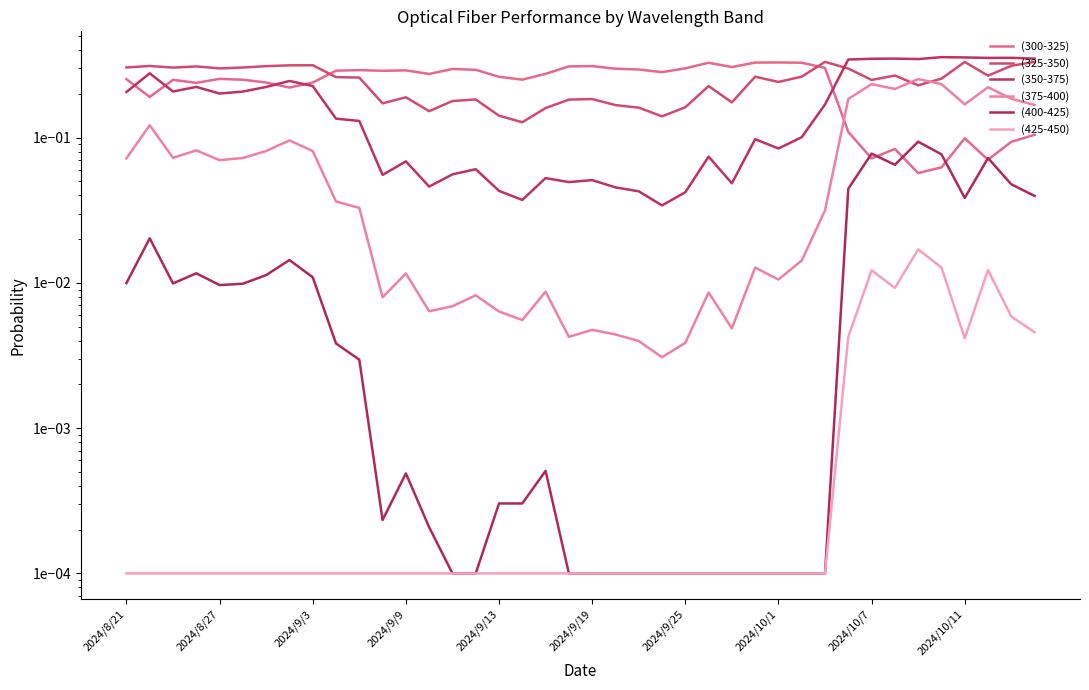

What position from the left is 31?

32